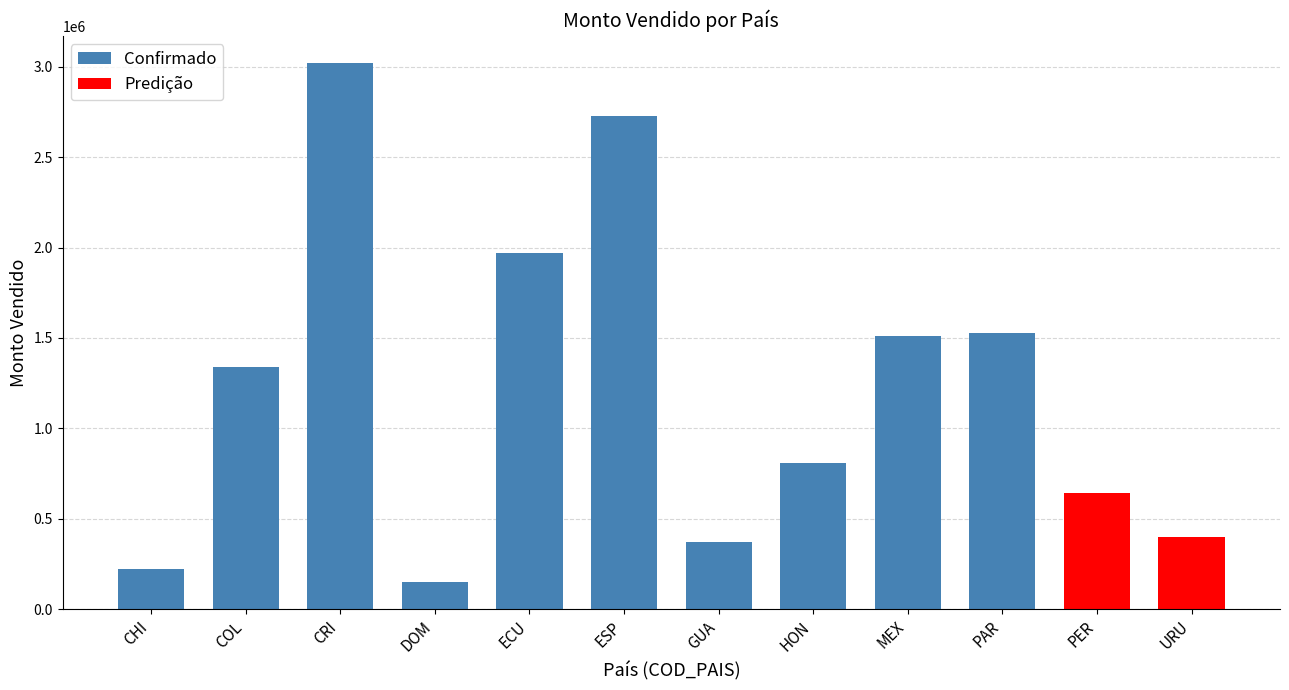

Between CRI and HON, which is larger?

CRI